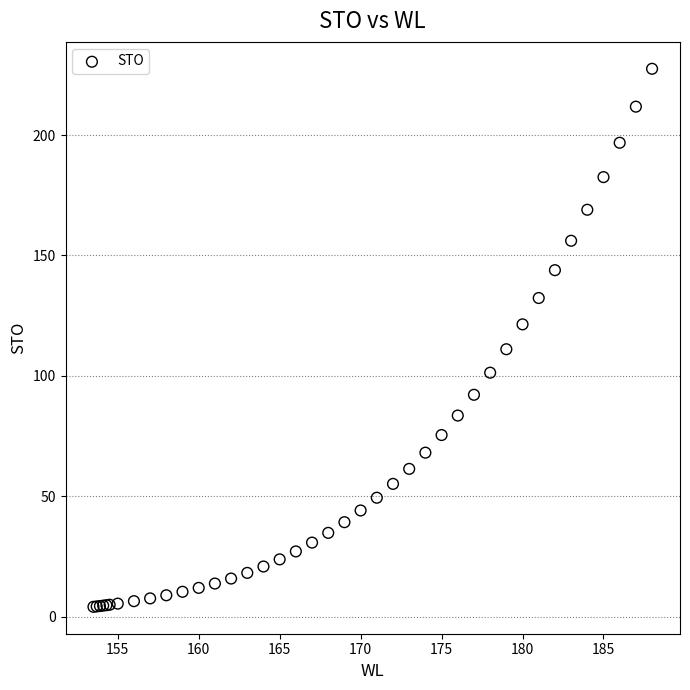

What Y value in the scatter plot is closest to 115?

111.1